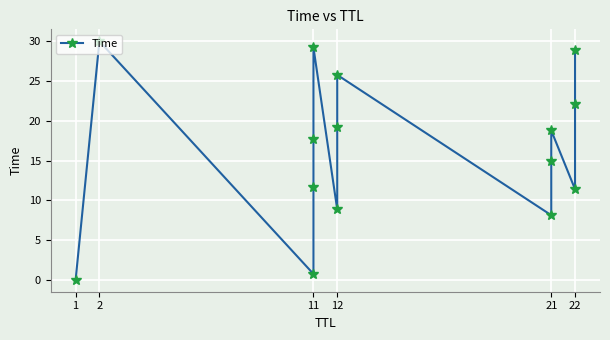

How many distinct data groups are displayed?

1